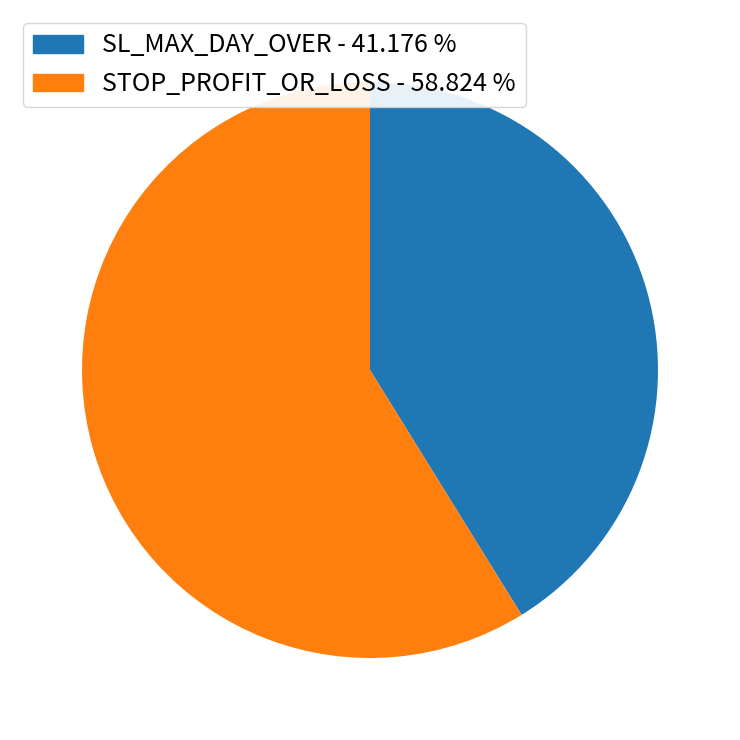

Count the number of slices in the pie.

2